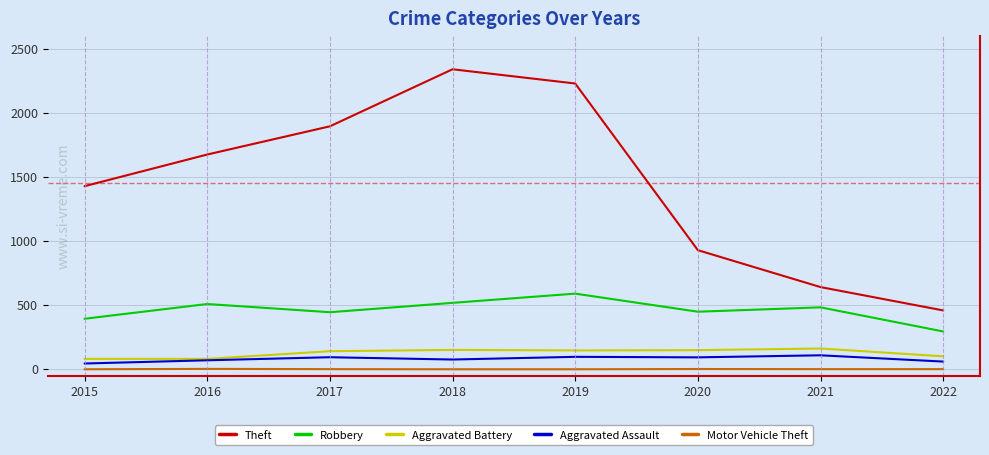

Which series has the widest spread of values?

Theft